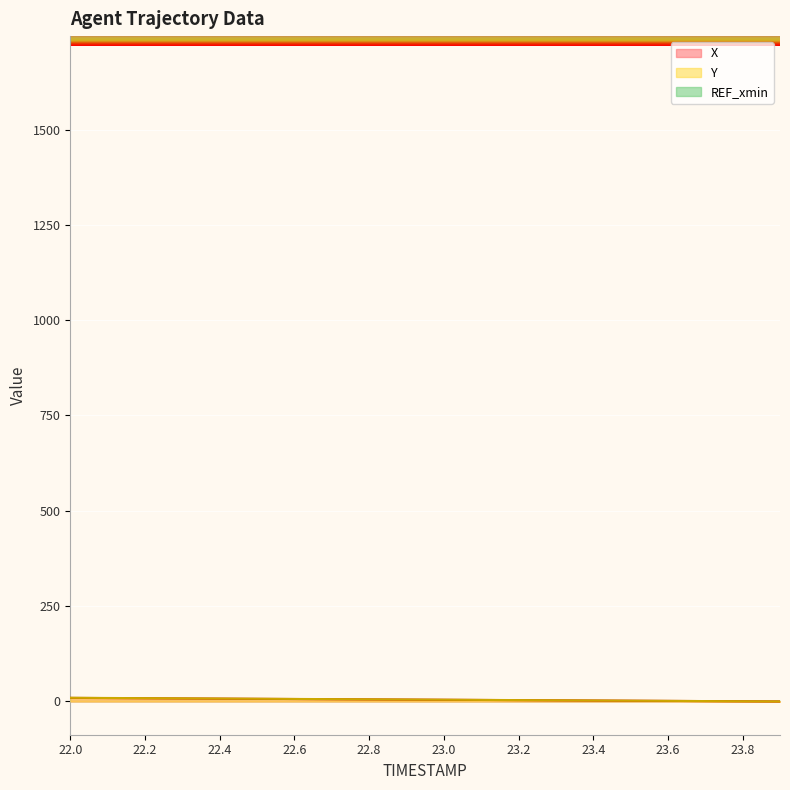

What is the difference between the highest and lowest values at 22.0?

0.3